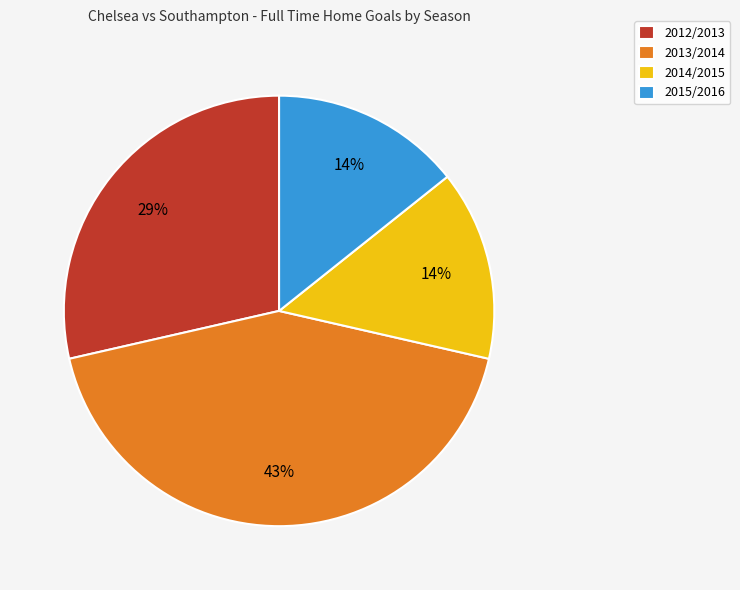

Do 2014/2015 and 2012/2013 together represent more than half of the pie?

No